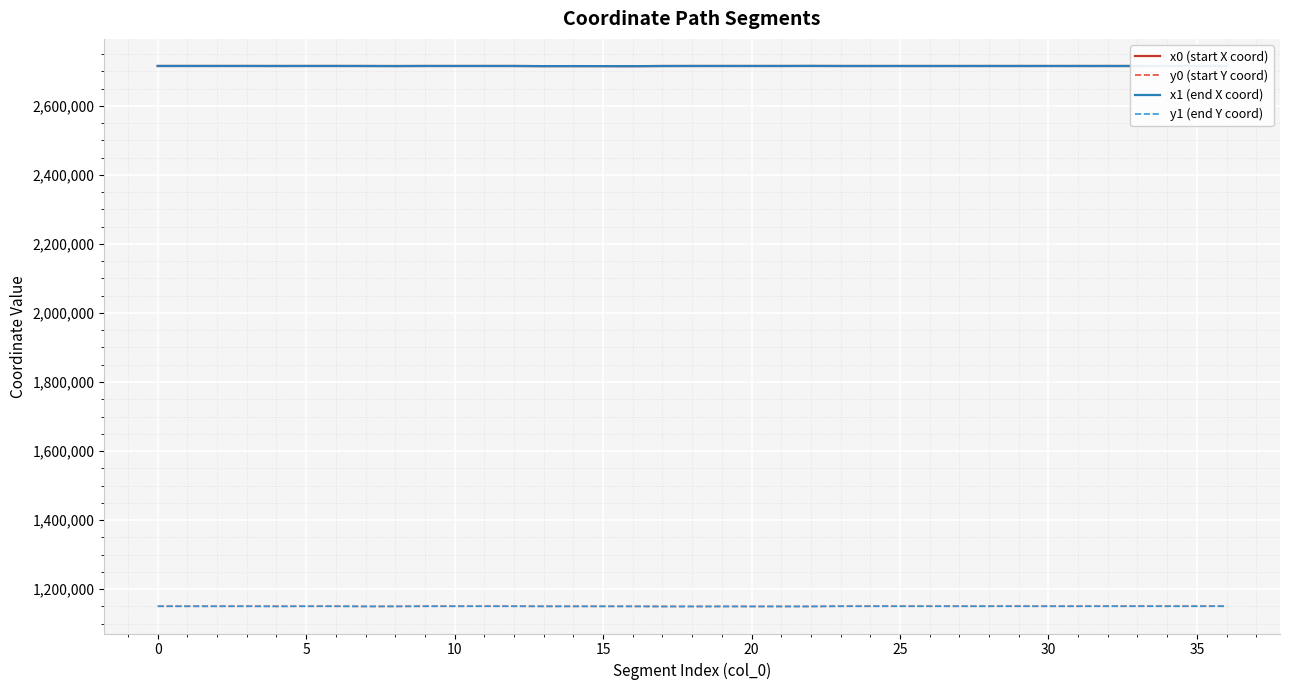

What is the average value of the x1 (end X coord) series?

2715293.9